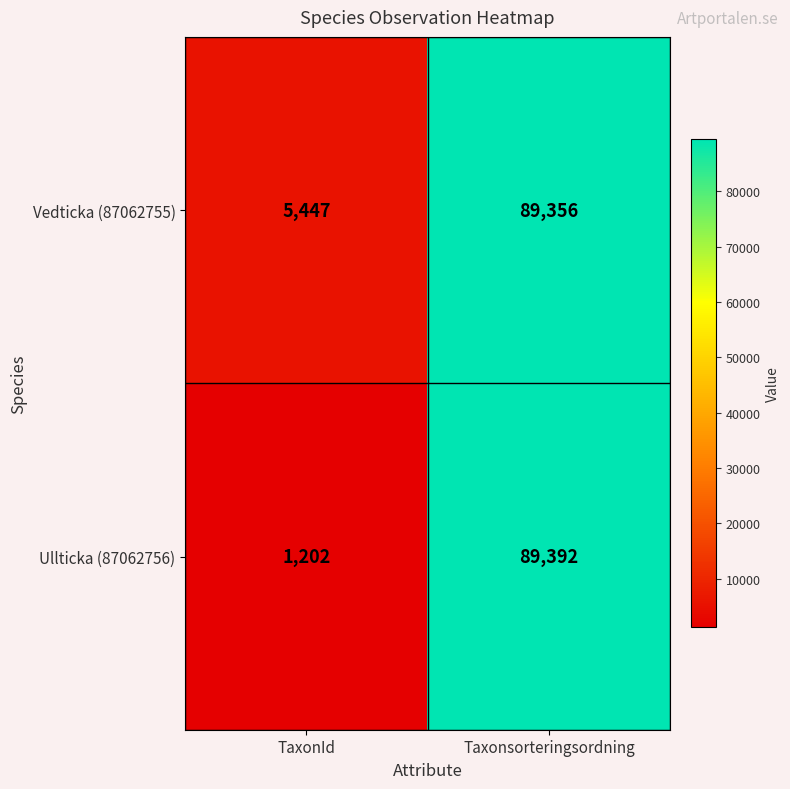

Rank the series by their average value, from lowest to highest.

Ullticka (87062756), Vedticka (87062755)